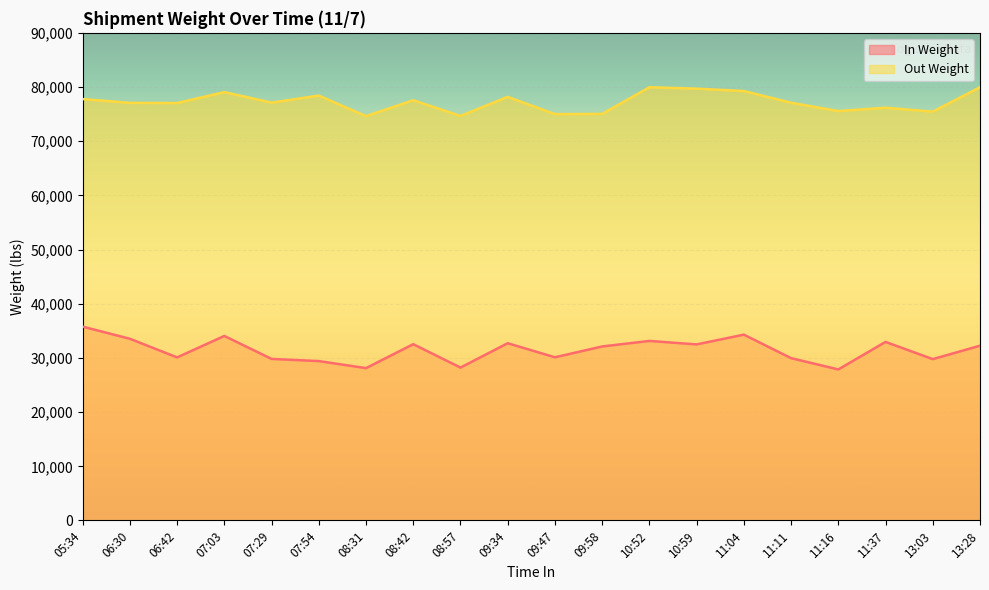

Does the chart display data point markers on the line(s)?

No